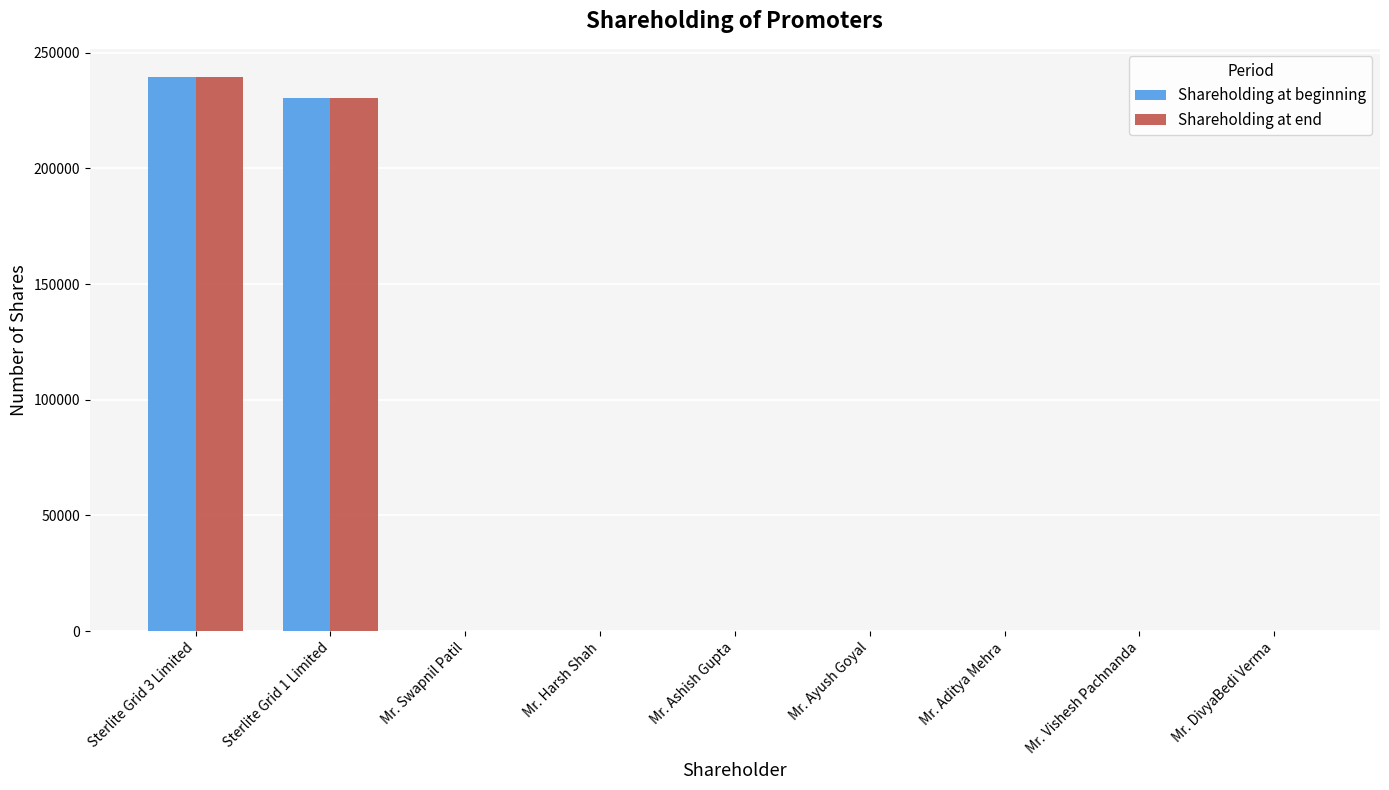

What is the difference between the Shareholding at beginning values at Sterlite Grid 3 Limited and Sterlite Grid 1 Limited?

9406